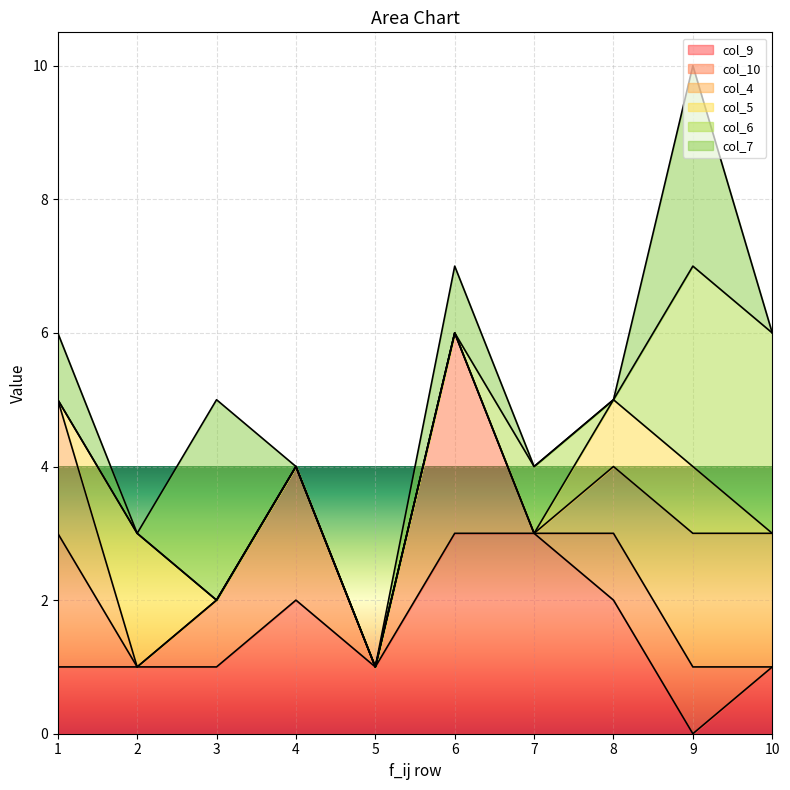

Reading left to right, extract all data points from this chart.

col_9_line: 1=1	2=1	3=1	4=2	5=1	6=3	7=3	8=2	9=0	10=1
col_10_line: 1=3	2=1	3=2	4=4	5=1	6=6	7=3	8=3	9=1	10=1
col_4_line: 1=5	2=1	3=2	4=4	5=1	6=6	7=3	8=4	9=3	10=3
col_5_line: 1=5	2=3	3=2	4=4	5=1	6=6	7=3	8=5	9=4	10=3
col_6_line: 1=5	2=3	3=2	4=4	5=1	6=6	7=4	8=5	9=7	10=6
col_7_line: 1=6	2=3	3=5	4=4	5=1	6=7	7=4	8=5	9=10	10=6